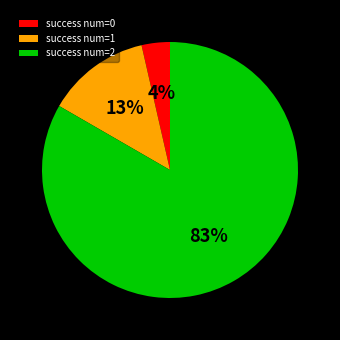

What percentage is the success num=0 slice, to the nearest percent?

4%